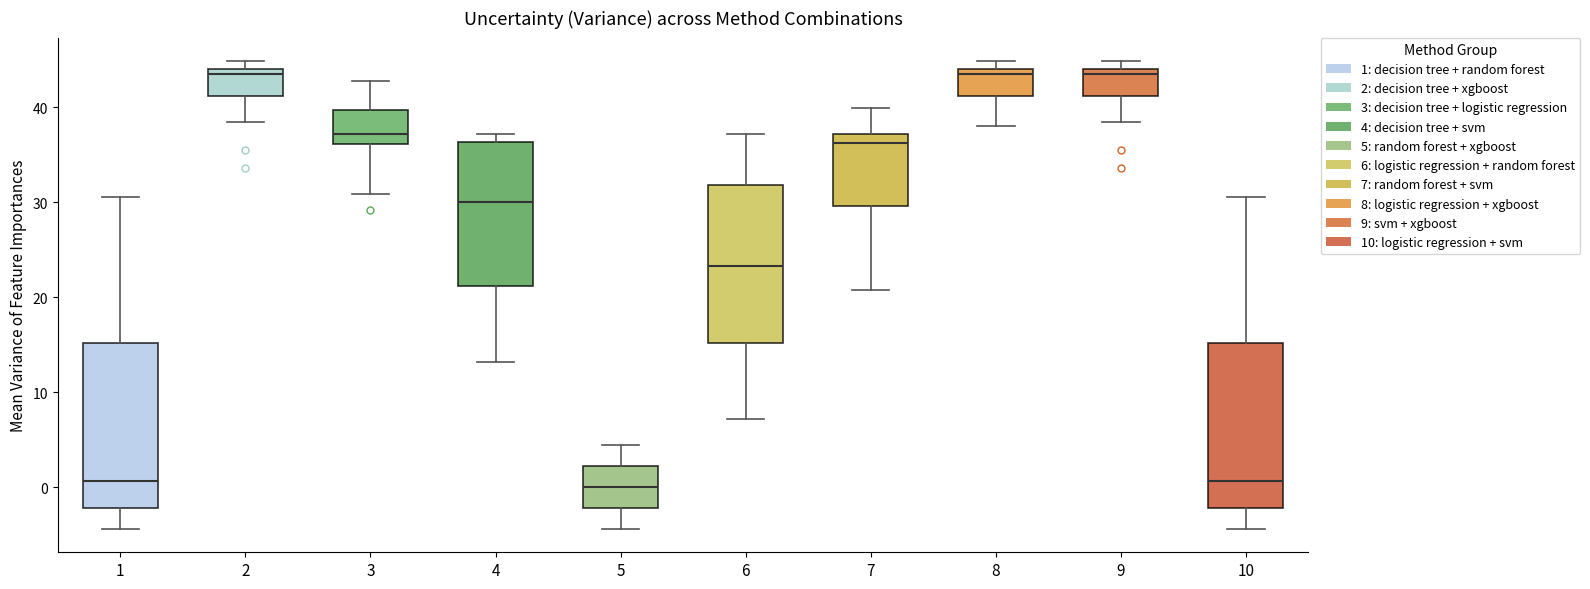

Where does the median line of the box at x = 4 sit on the y-axis? The values are not printed on the chart, so give them approximately, as read against the axis.

30